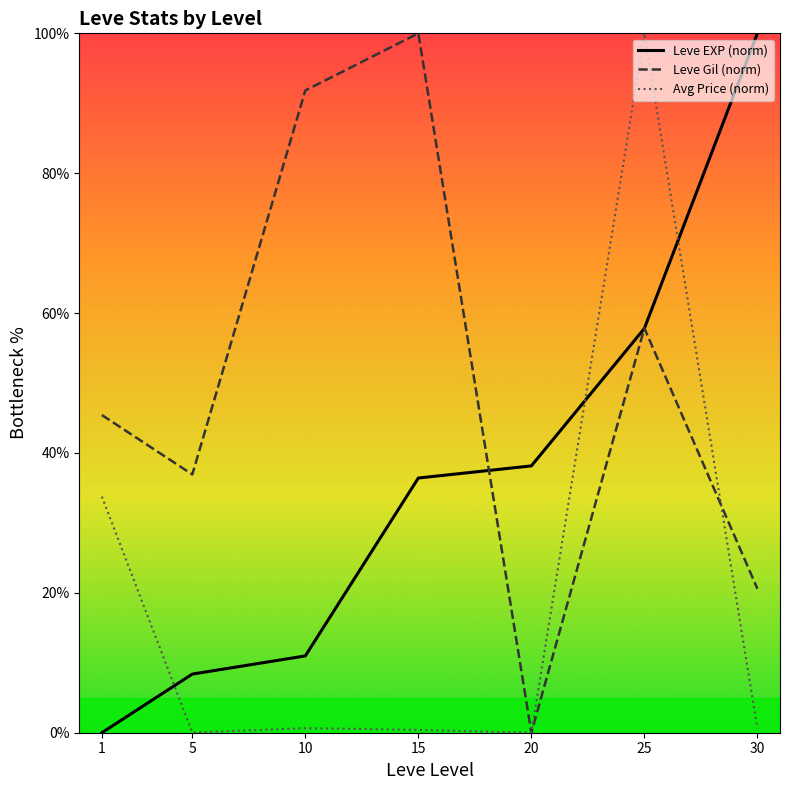

The value of Avg Price (norm) at 15 is 0.4. True or false?

True